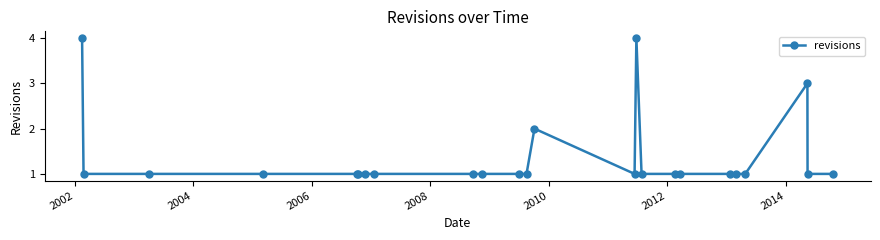

How many values are between 1 and 2?

21